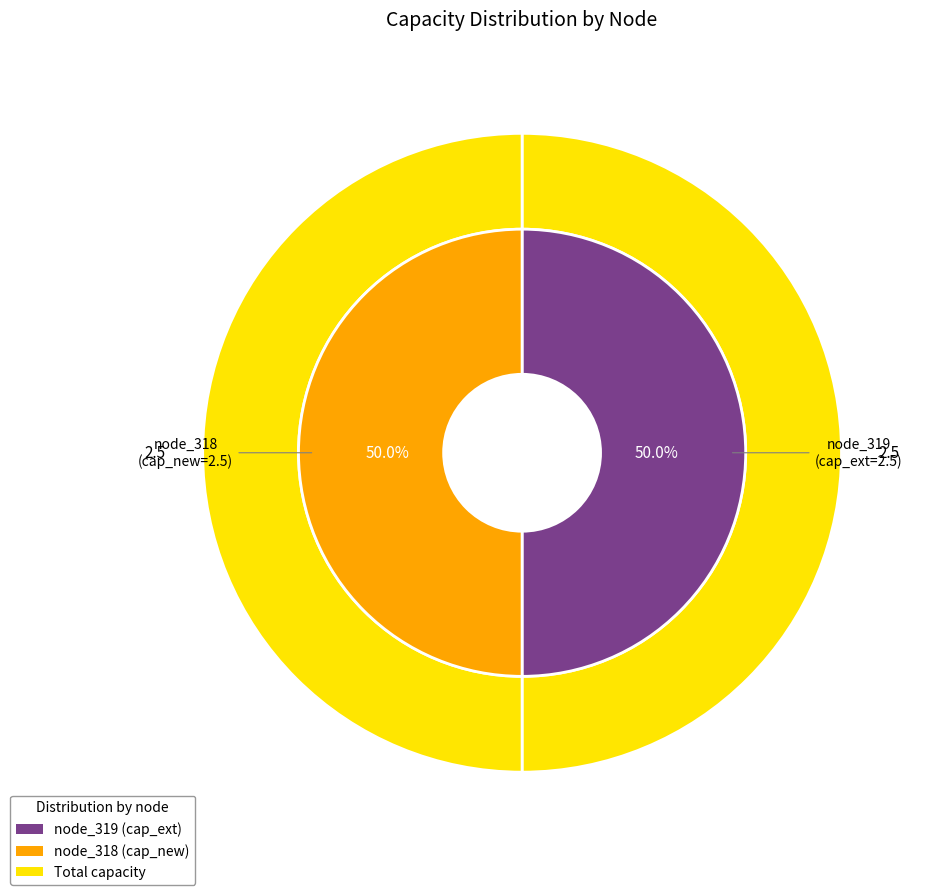

How many segments does this pie chart have?

2